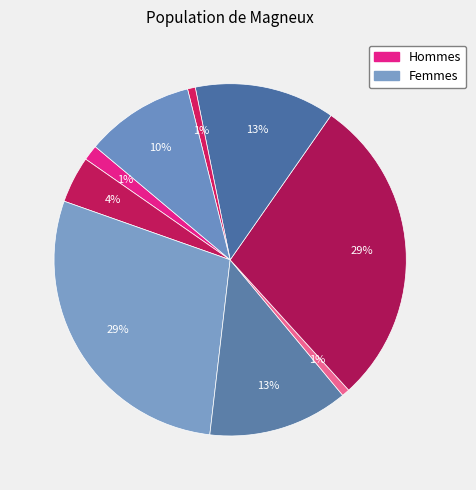

Count the number of slices in the pie.

9